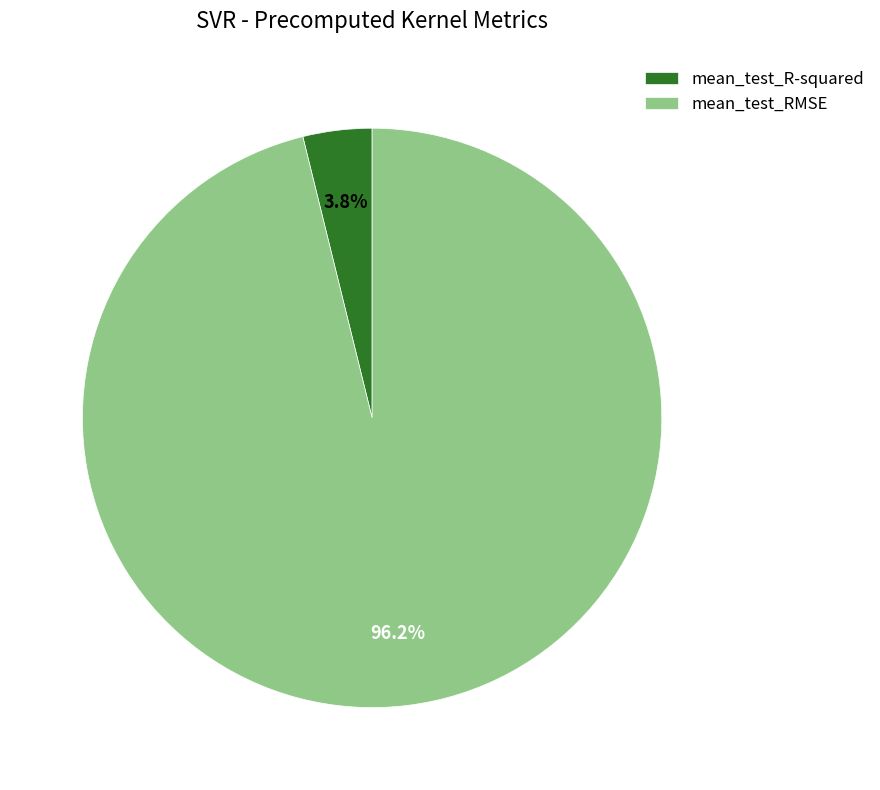

Count the number of slices in the pie.

2